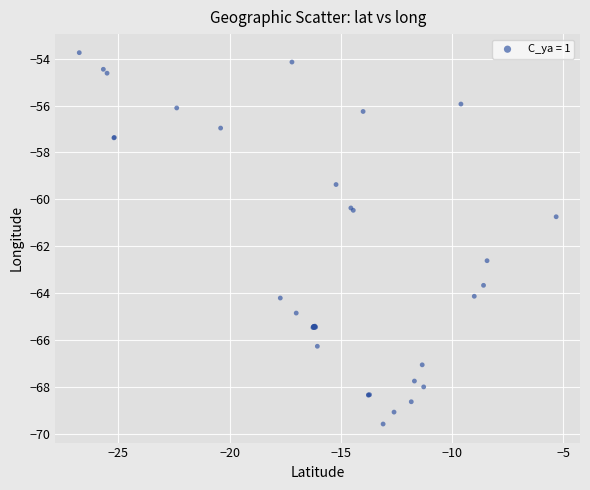

What Y value in the scatter plot is closest to -61?

-60.7